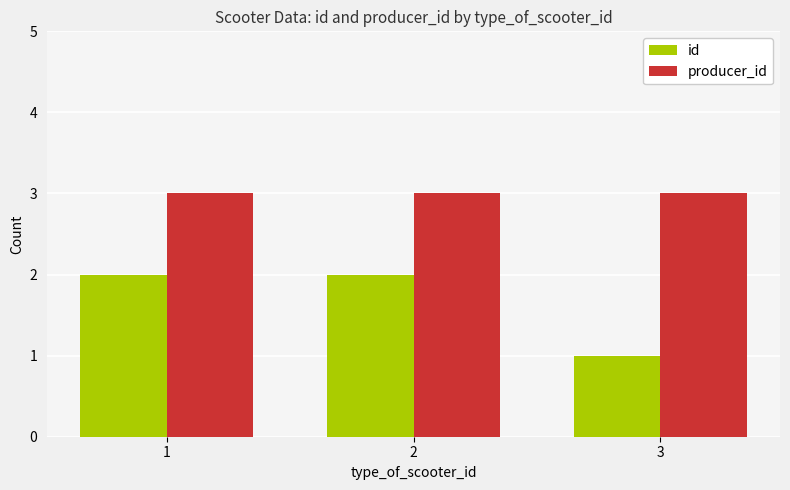

What is the spread (max minus min) of values at 3?

2